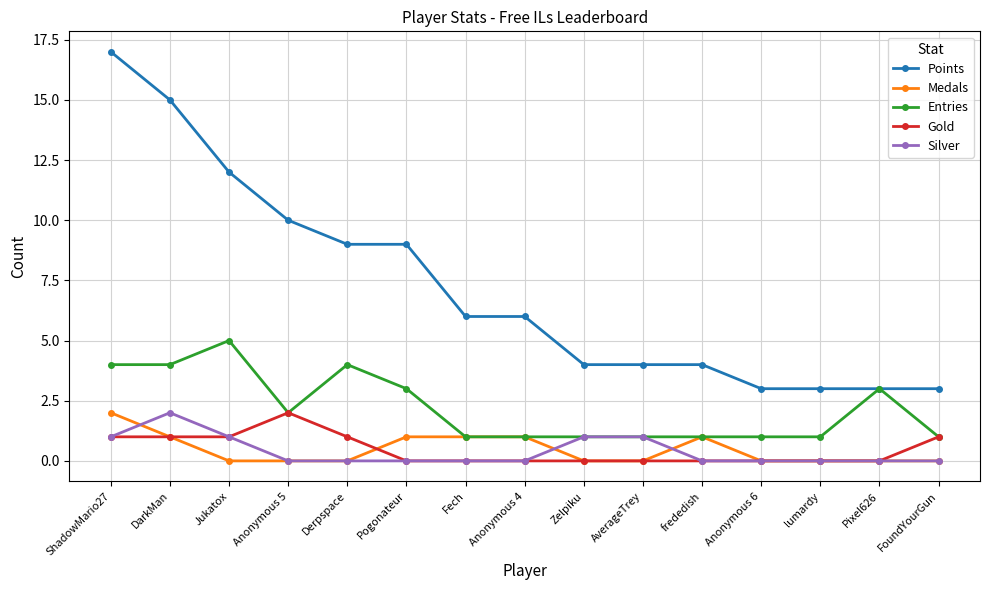

Which series has the largest total across all categories?

Points